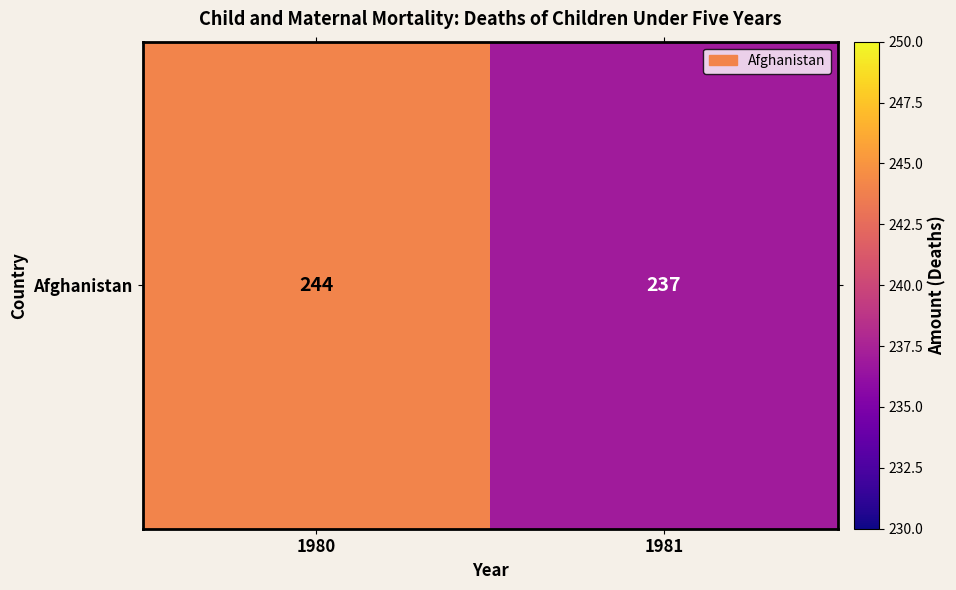

What is the greatest value displayed?

244